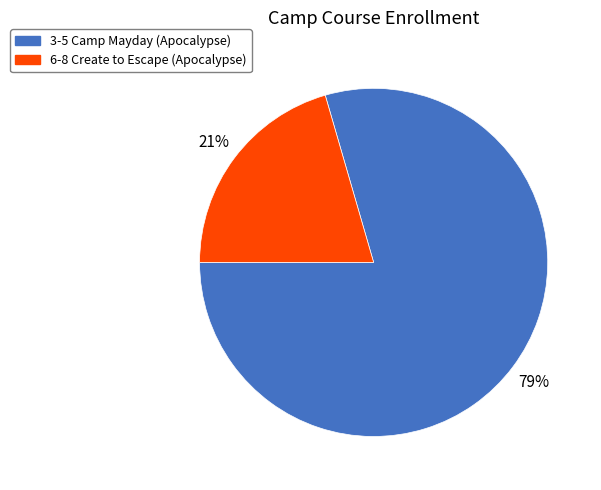

To the nearest percent, what is the combined percentage of 6-8 Create to Escape (Apocalypse) and 3-5 Camp Mayday (Apocalypse)?

100%